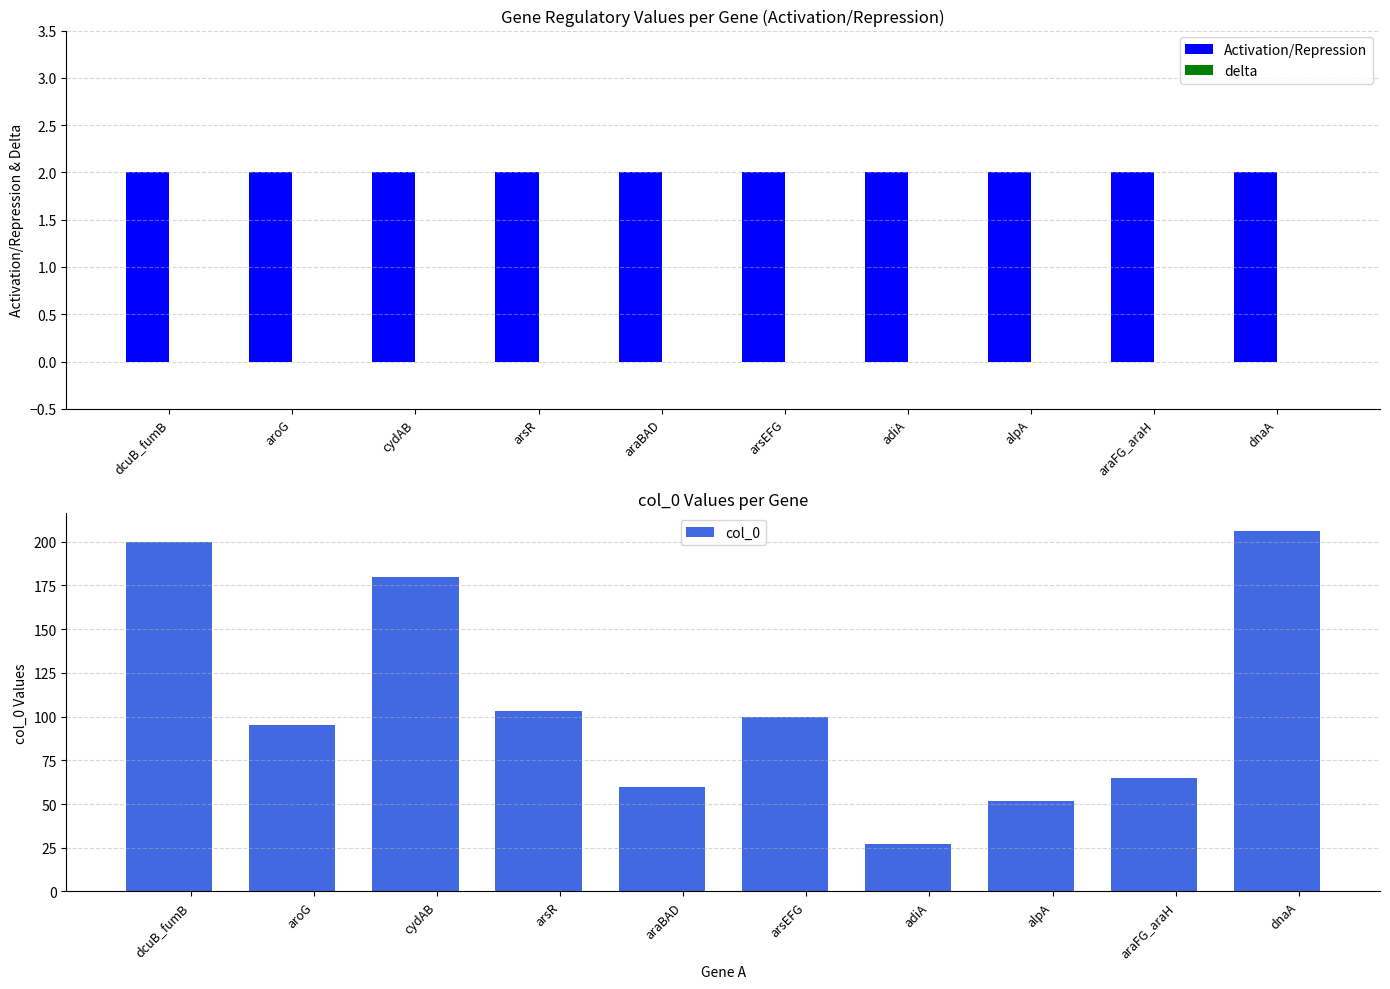

The col_0 series shows 174 at arsEFG. True or false?

False